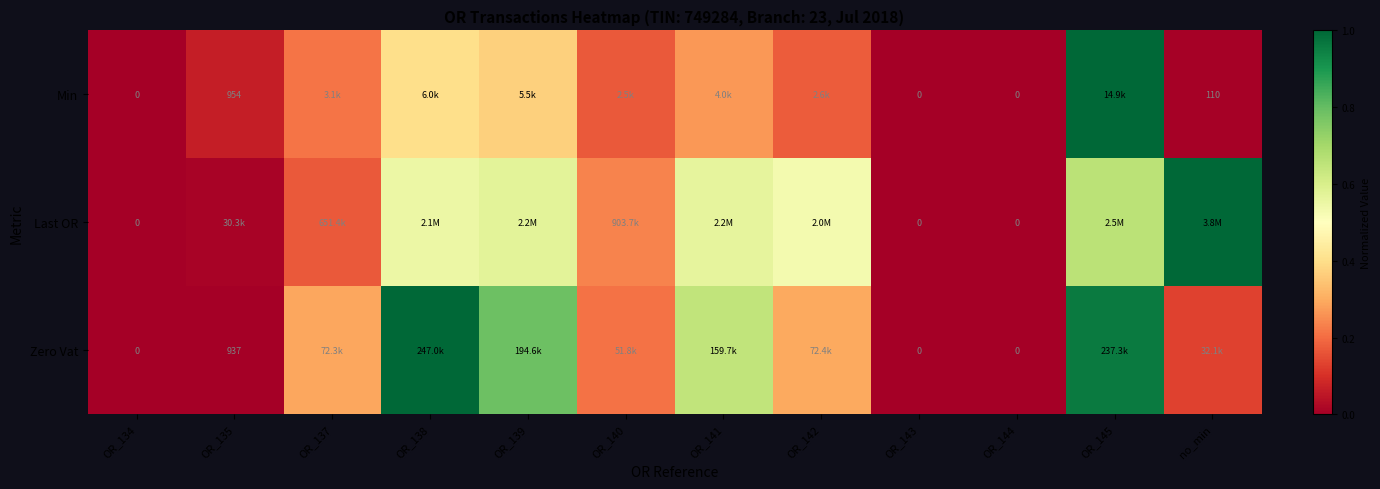

Count the number of categories in the chart.

12